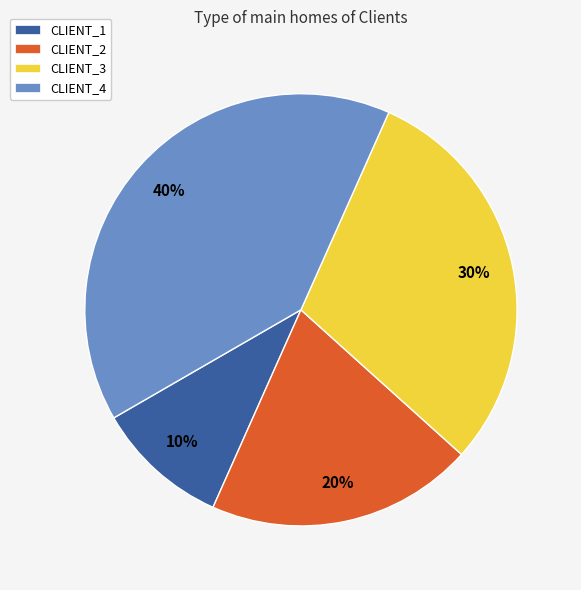

The CLIENT_4 slice represents 46% of the pie. True or false?

False